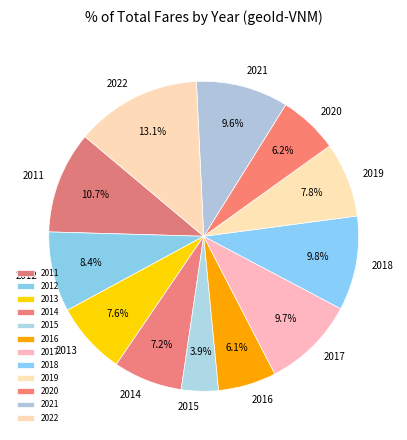

True or false: 2021 accounts for 1% of the total.

False